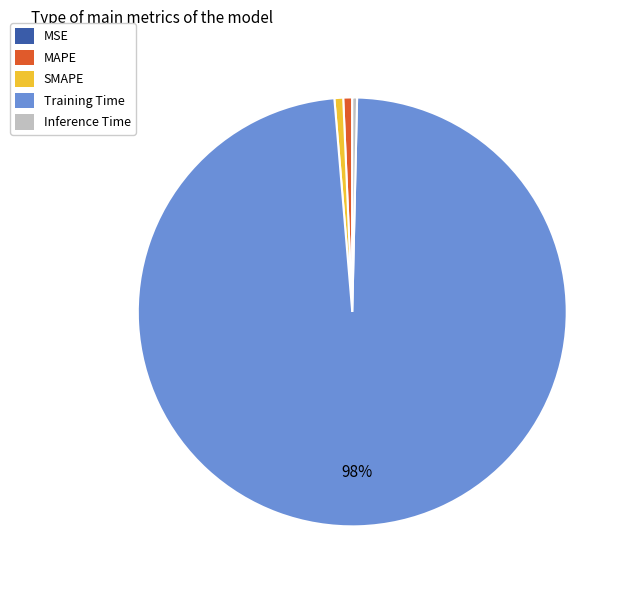

Combined, do Inference Time and SMAPE account for over 50%?

No